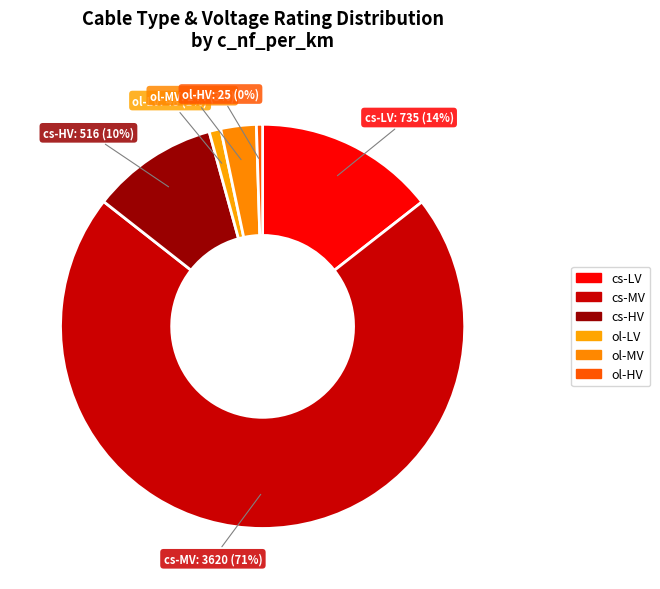

Which has a higher value, ol-LV or cs-MV?

cs-MV